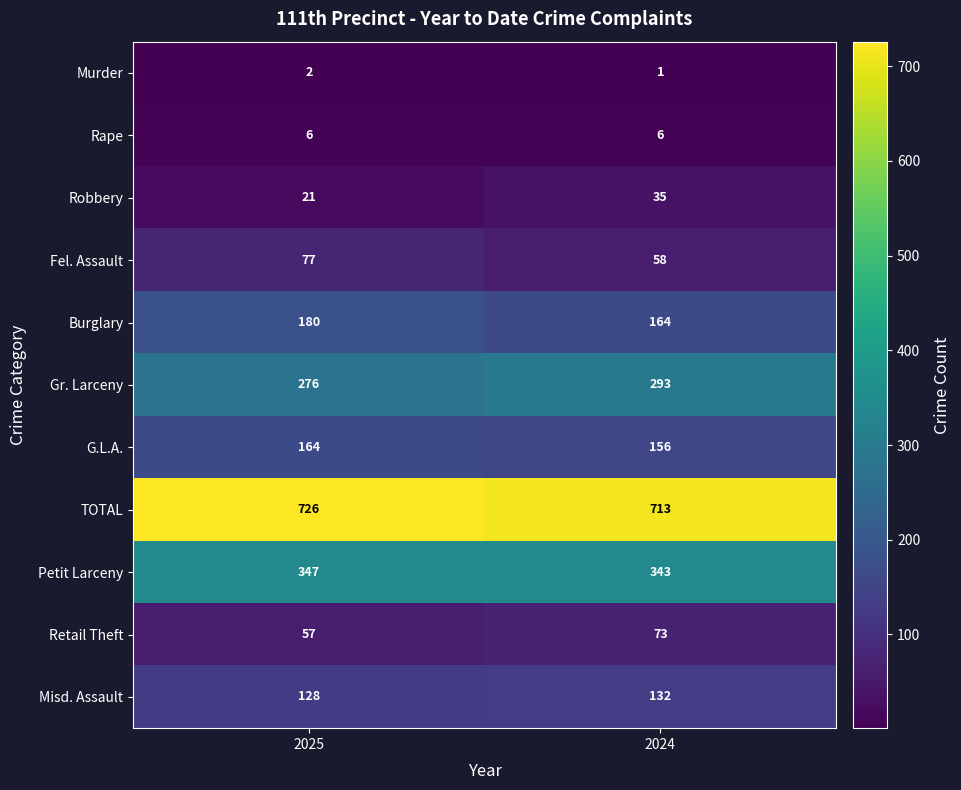

Is it true that Murder equals 2 at 2025?

True